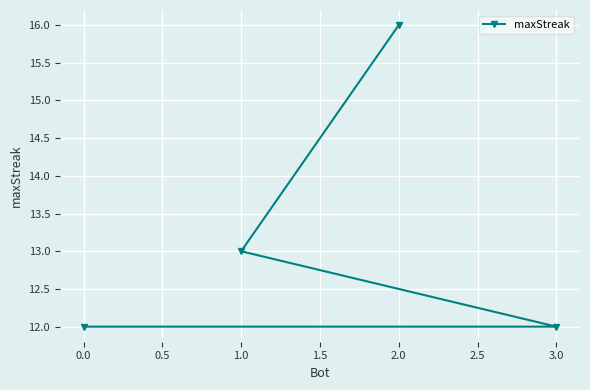

Between 0.0 and 2.0, which is larger?

2.0